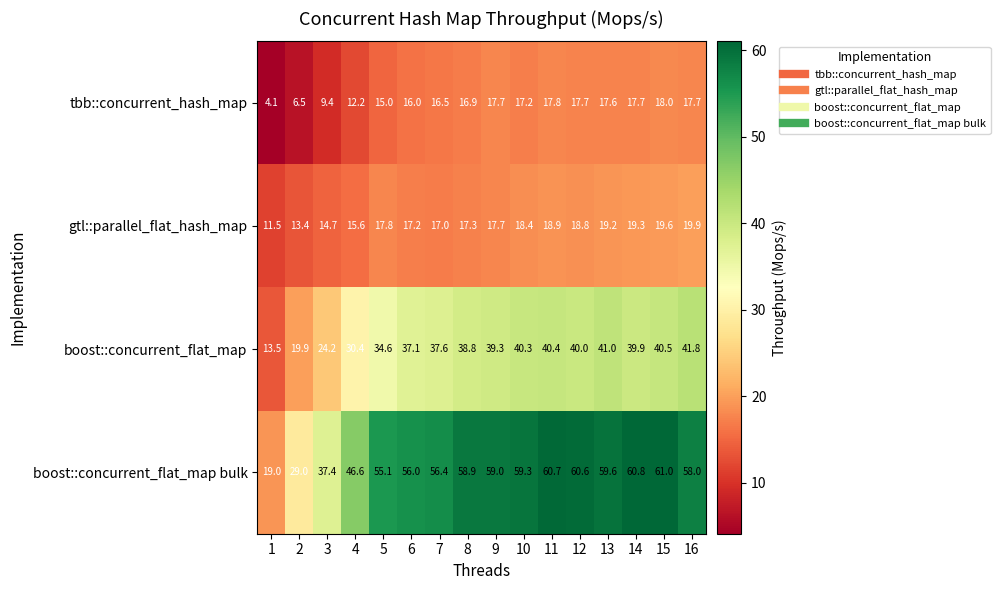

What is the sum of the gtl::parallel_flat_hash_map values at 4 and 9?

33.3